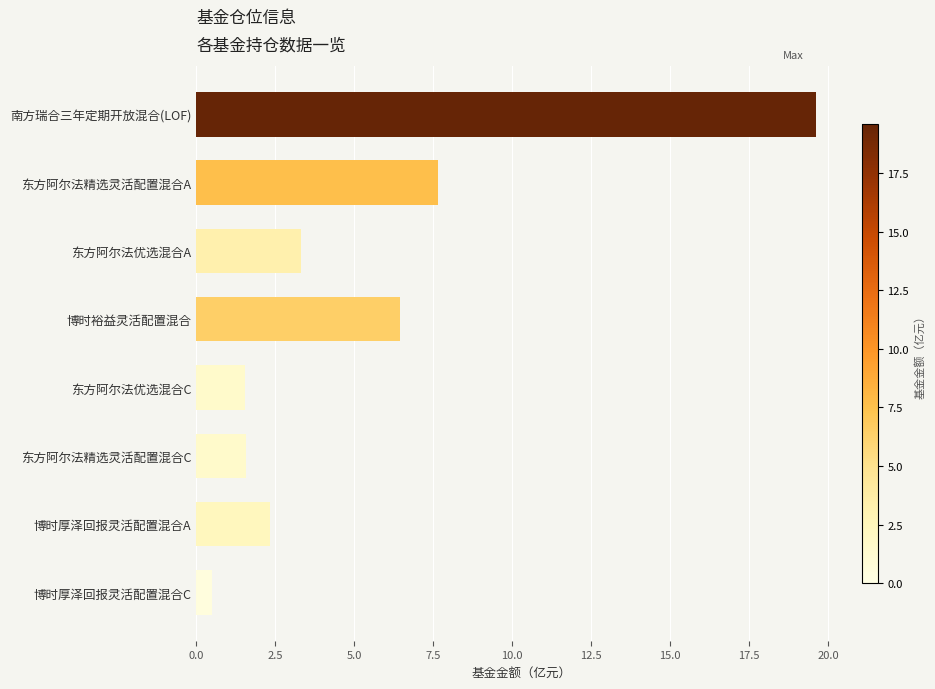

What is the value of the 6th bar from the top?

1.6